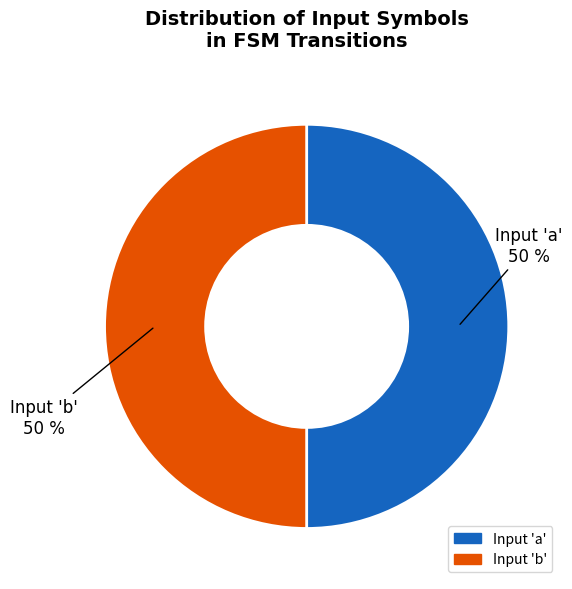

To the nearest percent, what is the average slice percentage?

50%